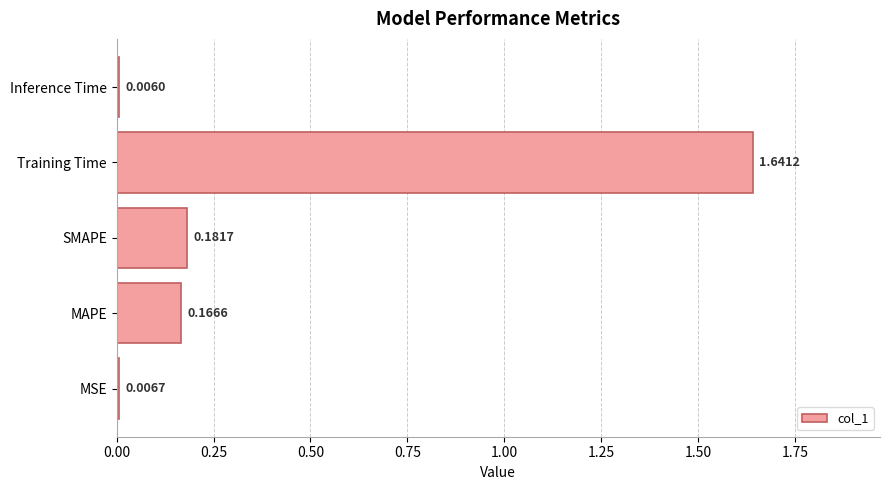

Which has a higher value, Inference Time or SMAPE?

SMAPE